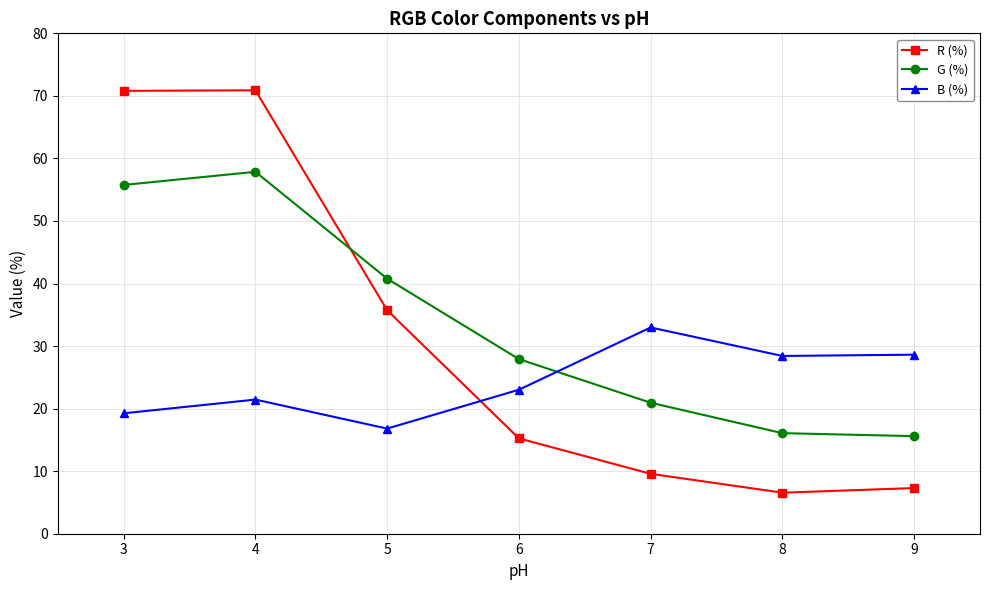

What is the sum of all B (%) values?

170.5